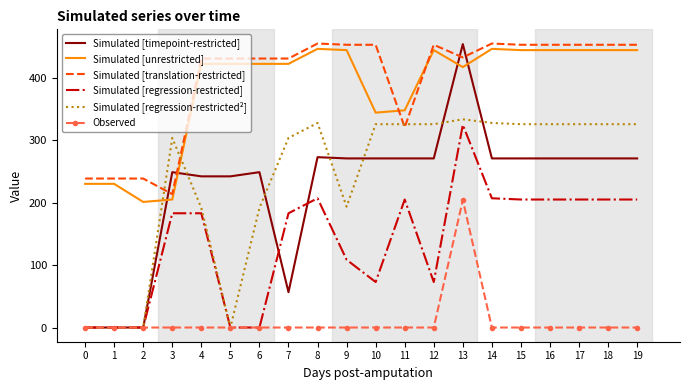

What is the difference between the highest and lowest values at 3?

303.3